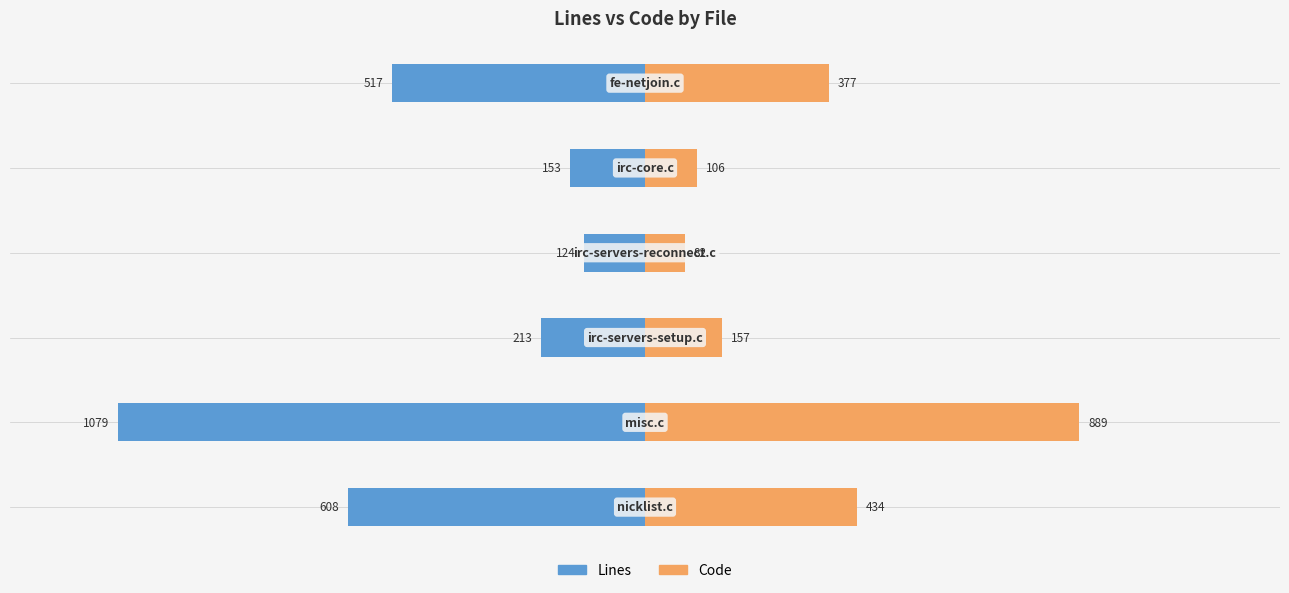

Reading left to right, extract all data points from this chart.

Lines: -608	-1079	-213	-124	-153	-517
Code: 434	889	157	82	106	377